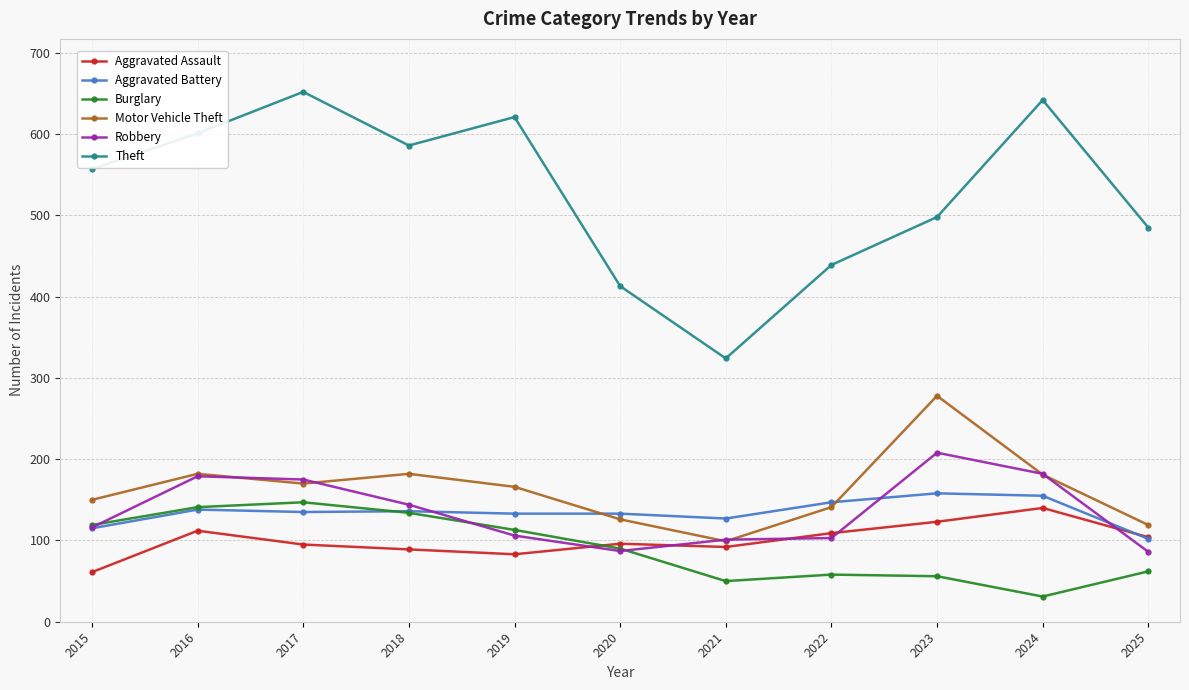

Which series changed the most between 2015 and 2017?

Theft